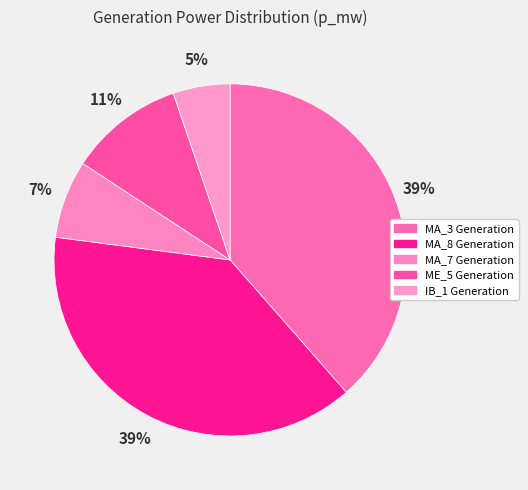

To the nearest percent, what portion does MA_3 Generation represent?

39%